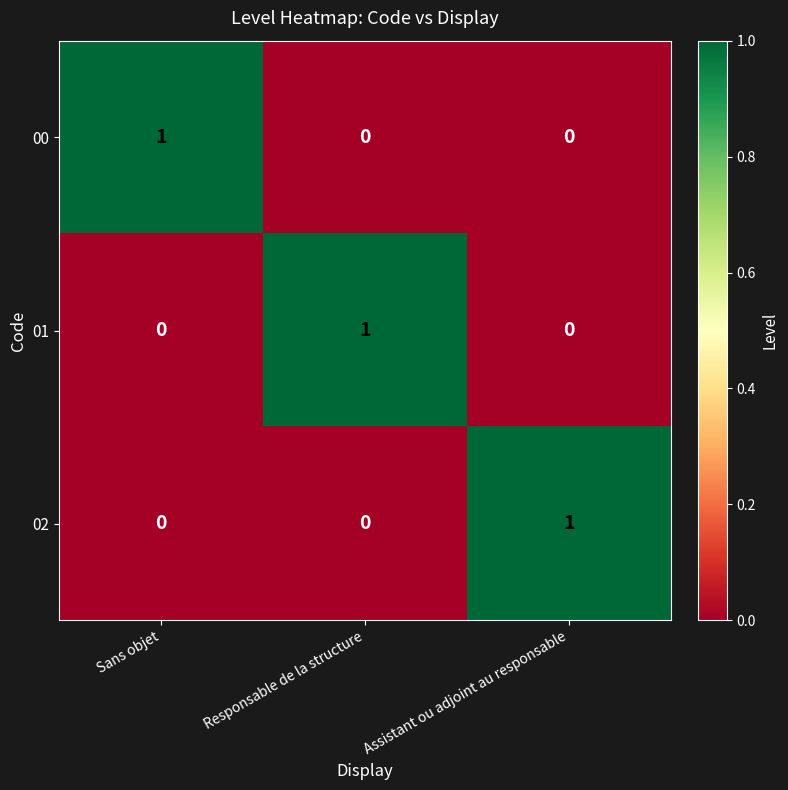

Count the 00 values in the range 0 to 1.

3